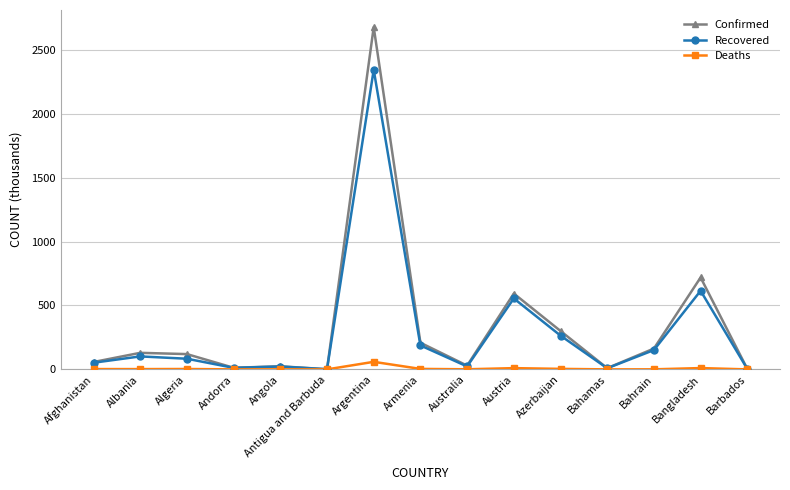

What is the value of the Recovered point at the 10th from the left?

555.2